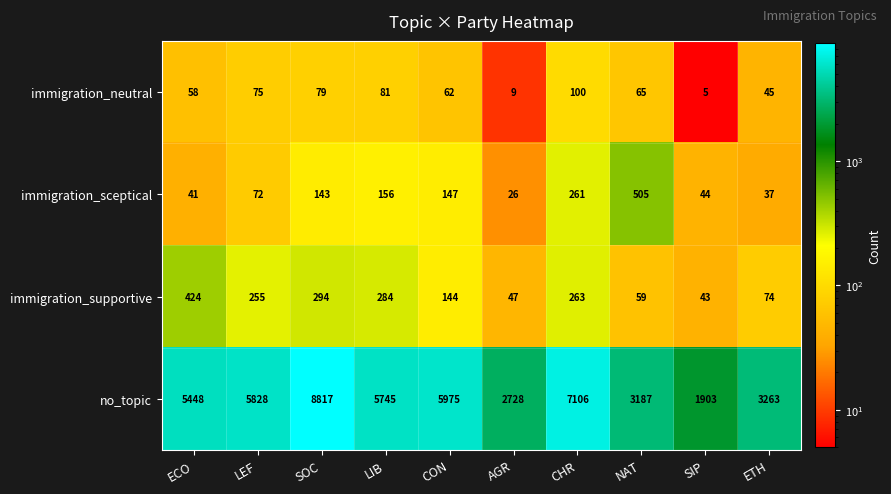

What value does the no_topic series have at LIB?

5745